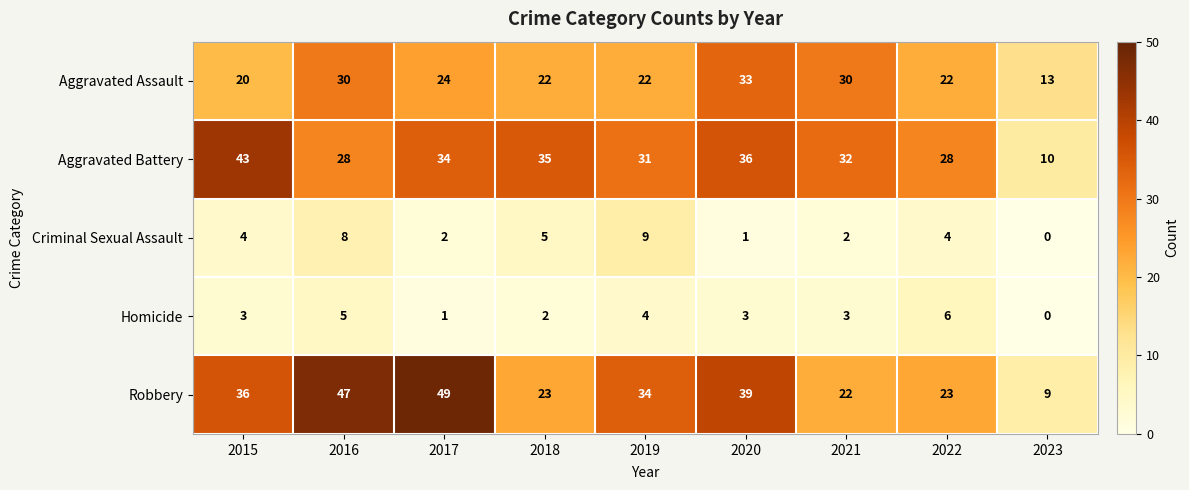

At how many categories does at least one series exceed 12?

9